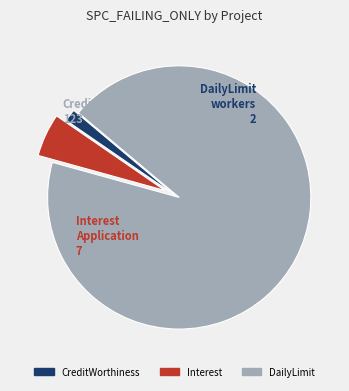

How many segments does this pie chart have?

3